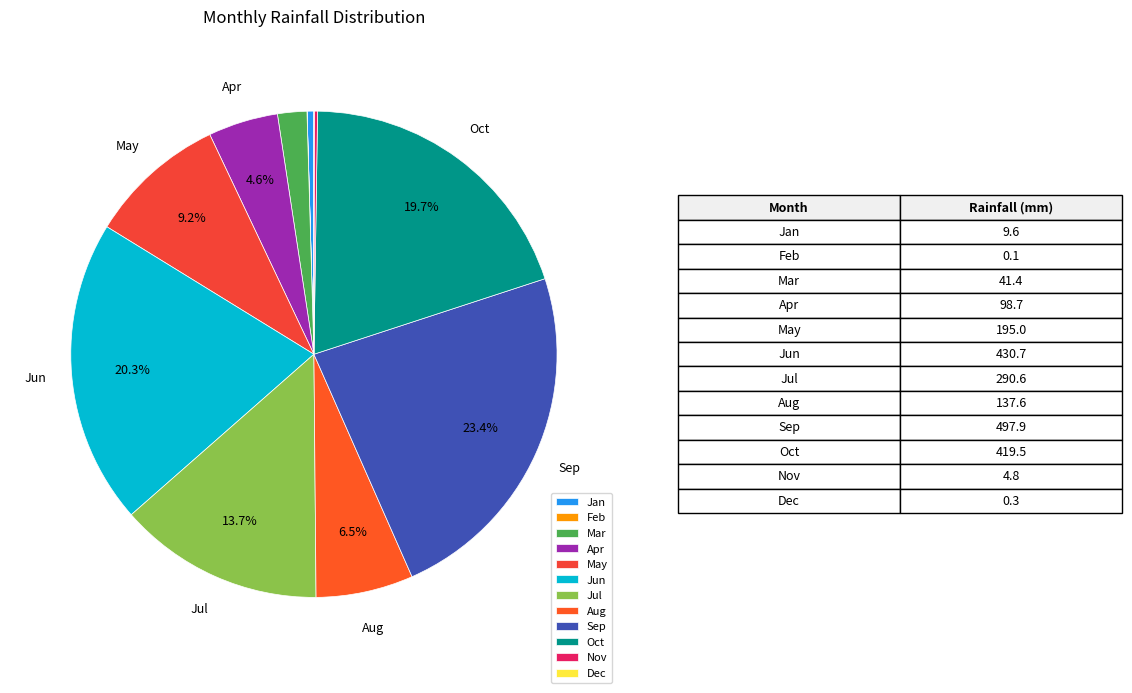

What is the change in value from Oct to Dec?

-419.2